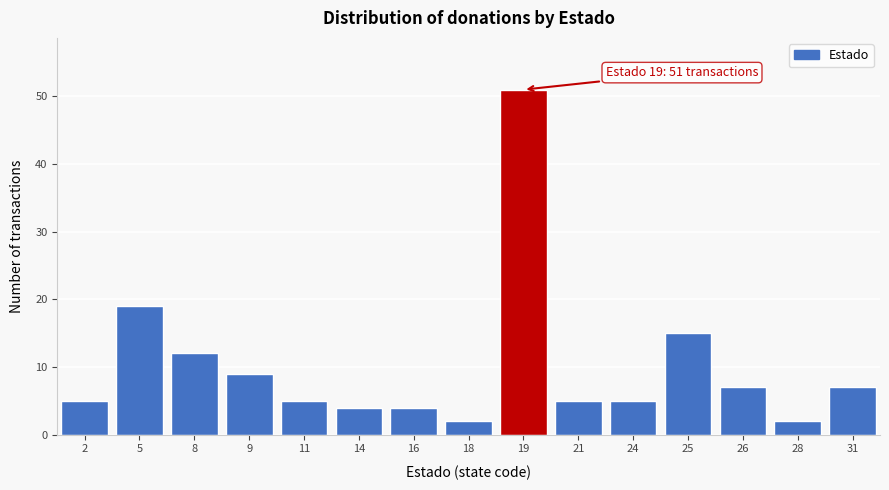

Reading left to right, extract all data points from this chart.

5	19	12	9	5	4	4	2	51	5	5	15	7	2	7